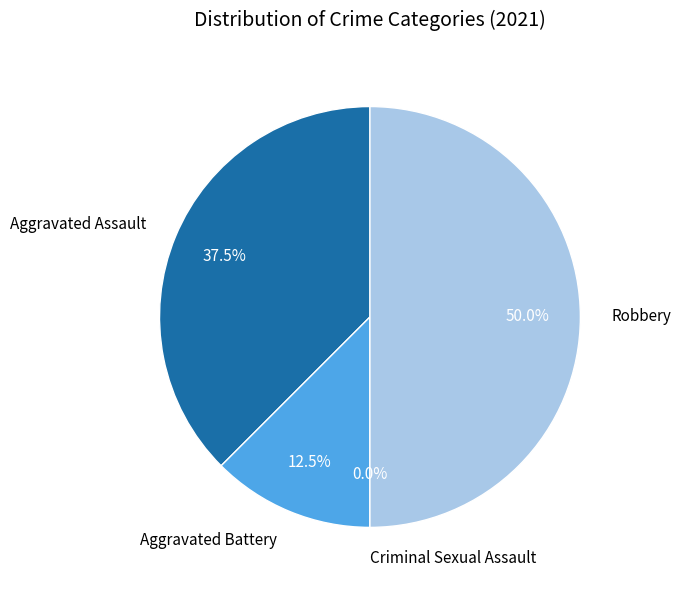

Rank the categories by value from highest to lowest.

Robbery, Aggravated Assault, Aggravated Battery, Criminal Sexual Assault